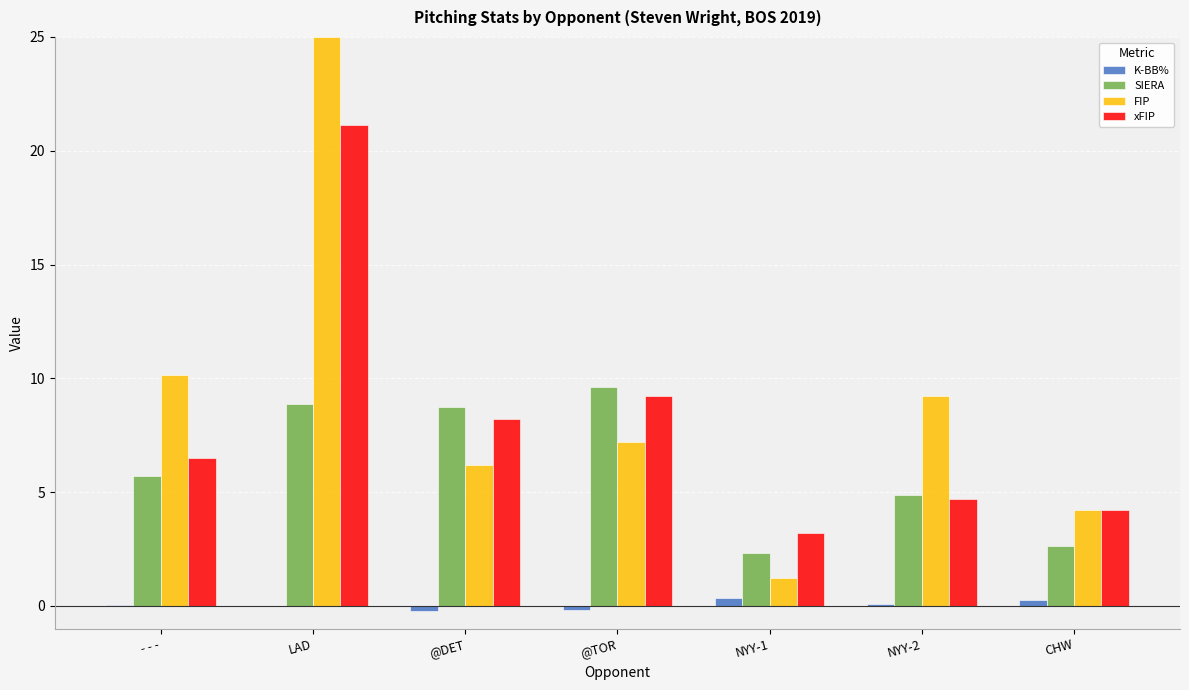

Which category has the highest value across all series?

LAD